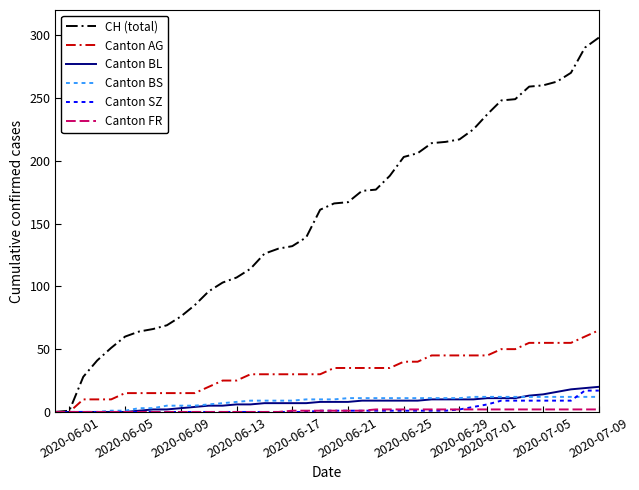

What is the maximum value shown in the chart?

298